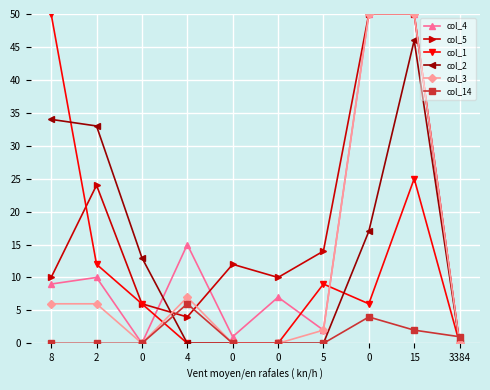

How many categories are shown in the chart?

10